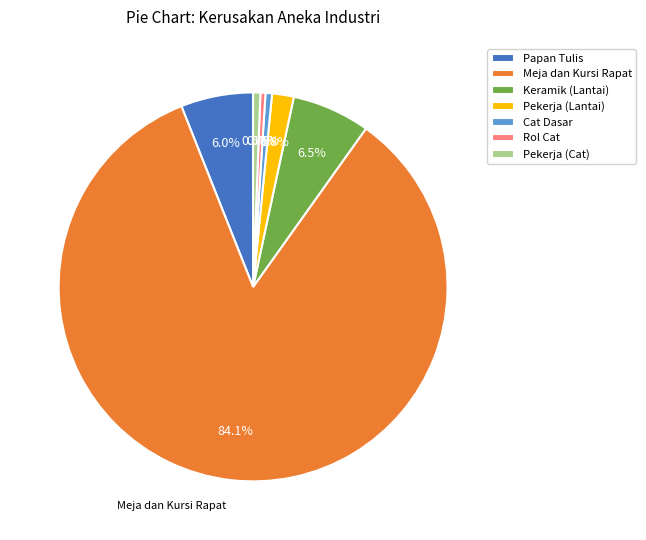

What is the largest slice in the pie chart?

Meja dan Kursi Rapat